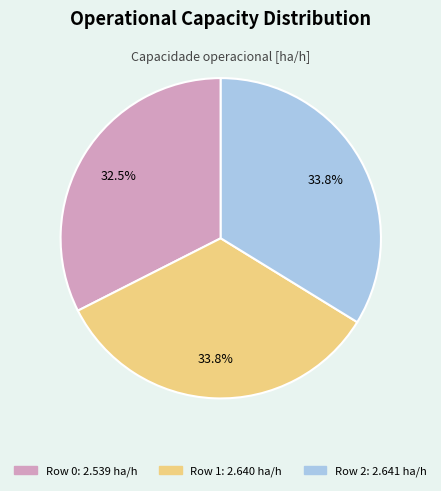

What is the smallest slice in the pie chart?

Row 0